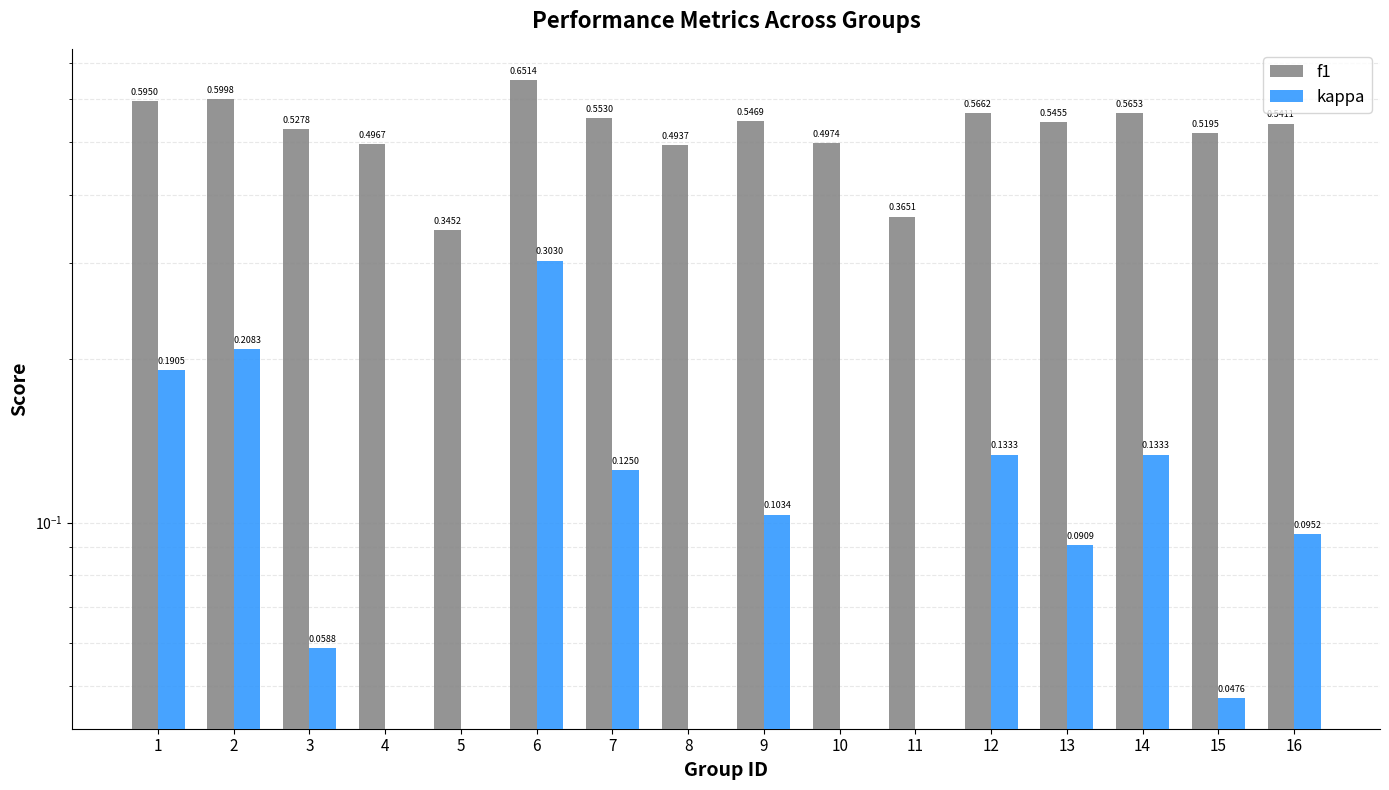

At which label is kappa closest to 0?

4